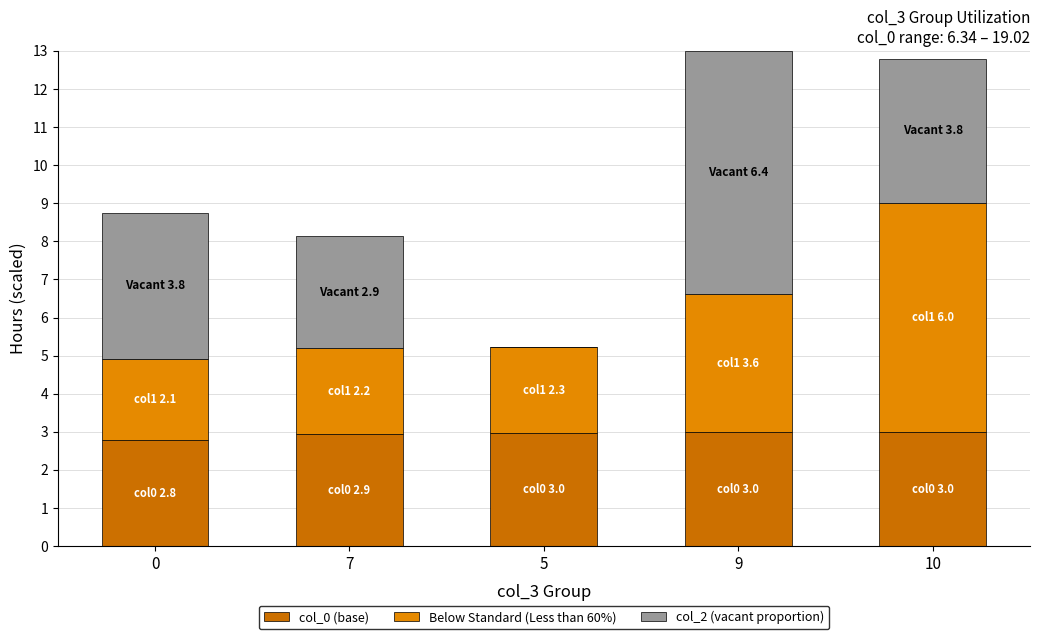

Are the bars horizontal?

No